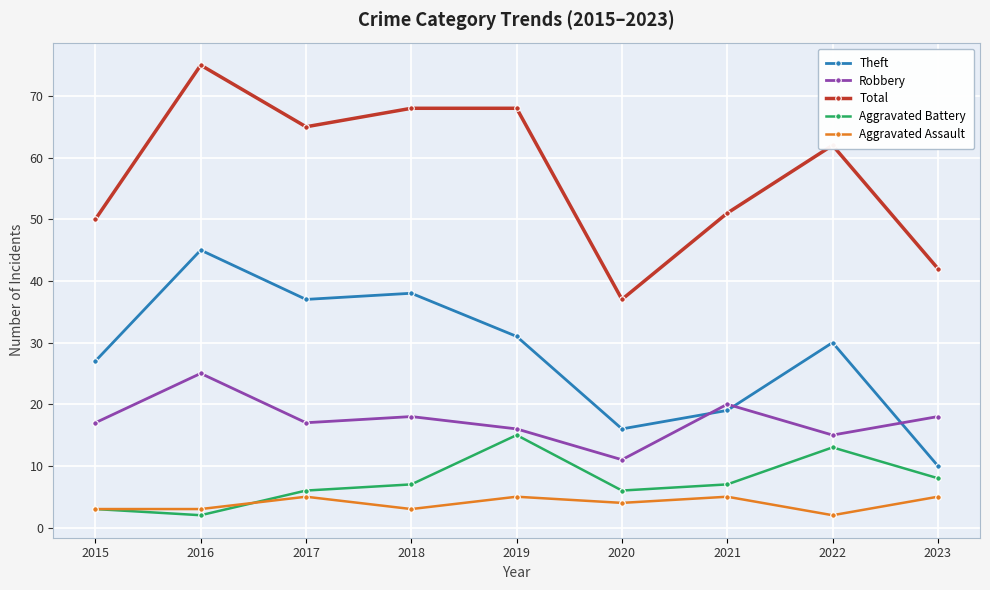

True or false: Aggravated Assault and Theft intersect in this chart.

False